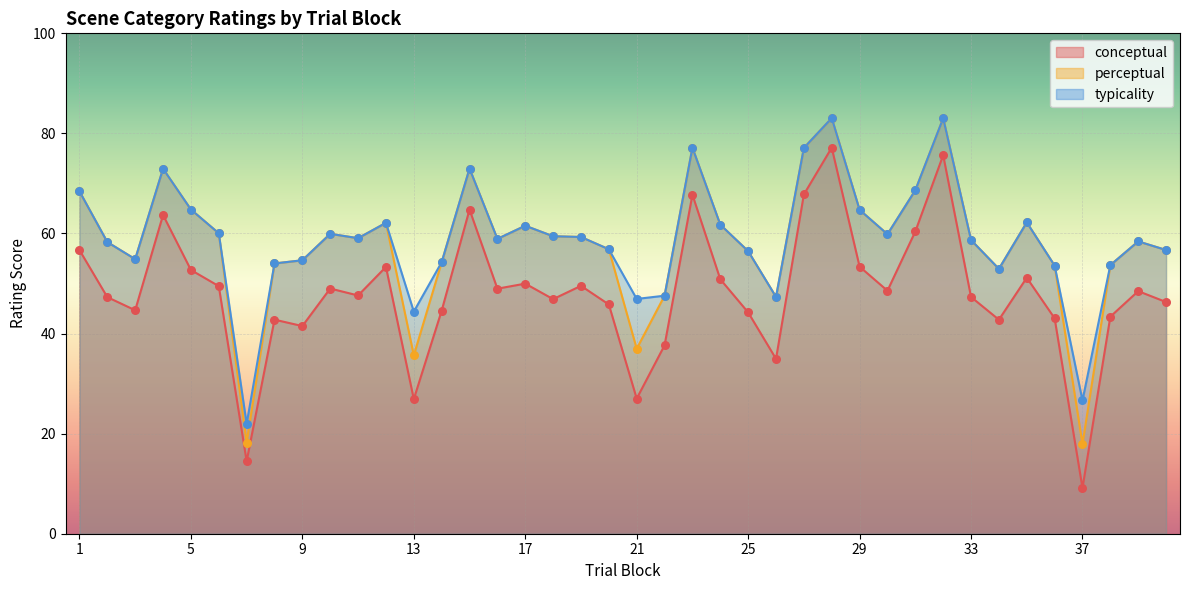

Which series reaches the maximum Y coordinate?

perceptual